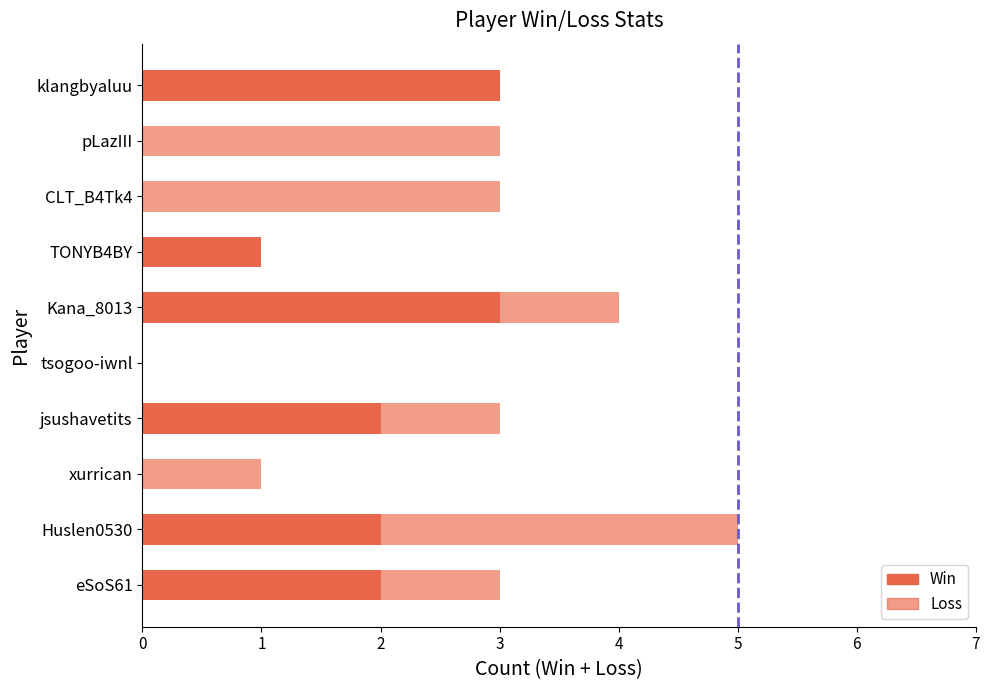

How many distinct data groups are displayed?

2